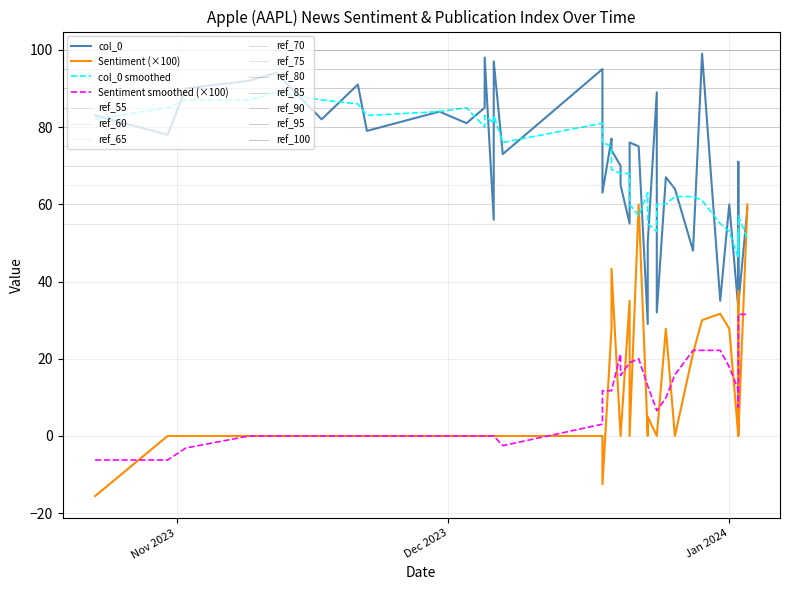

Rank the categories by Sentiment value from lowest to highest.

2023-10-23, 2023-12-18, 2023-10-31, 2023-11-02, 2023-11-09, 2023-11-17, 2023-11-21, 2023-11-22, 2023-11-30, 2023-12-03, 2023-12-05, 2023-12-05, 2023-12-06, 2023-12-06, 2023-12-07, 2023-12-18, 2023-12-20, 2023-12-20, 2023-12-21, 2023-12-23, 2023-12-24, 2023-12-24, 2023-12-26, 2024-01-02, 2024-01-02, 2024-01-02, 2024-01-02, 2023-11-12, 2023-12-23, 2023-12-28, 2023-12-19, 2023-12-25, 2024-01-01, 2023-12-29, 2023-12-31, 2023-12-21, 2024-01-02, 2023-12-19, 2023-12-22, 2024-01-03